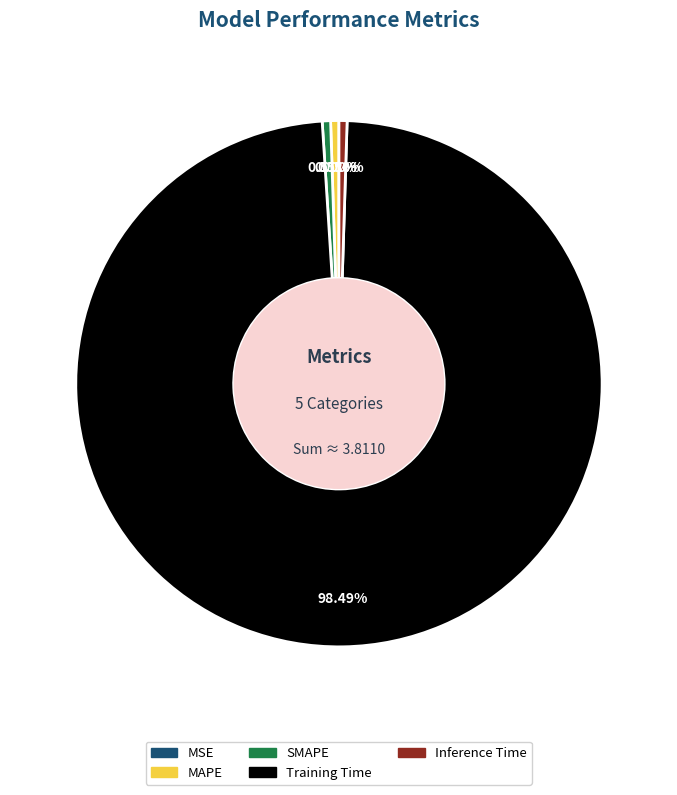

What is the largest slice in the pie chart?

Training Time